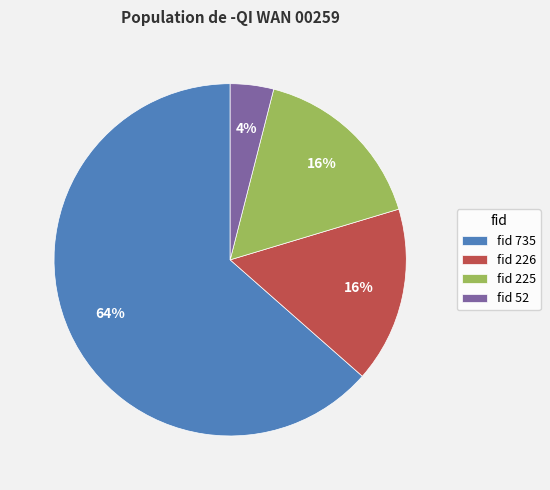

How many segments does this pie chart have?

4